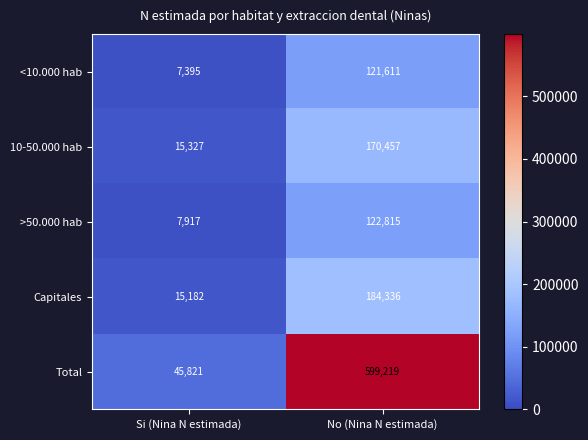

Reading left to right, extract all data points from this chart.

<10.000 hab: 7395	121611
10-50.000 hab: 15327	170457
>50.000 hab: 7917	122815
Capitales: 15182	184336
Total: 45821	599219